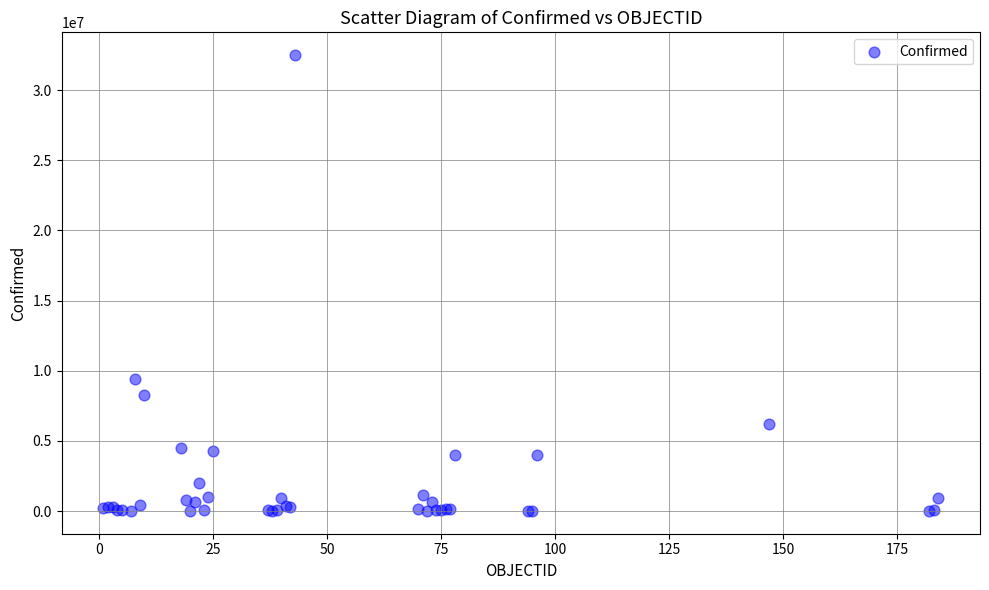

What Y value in the scatter plot is closest to 16248923?

9394326